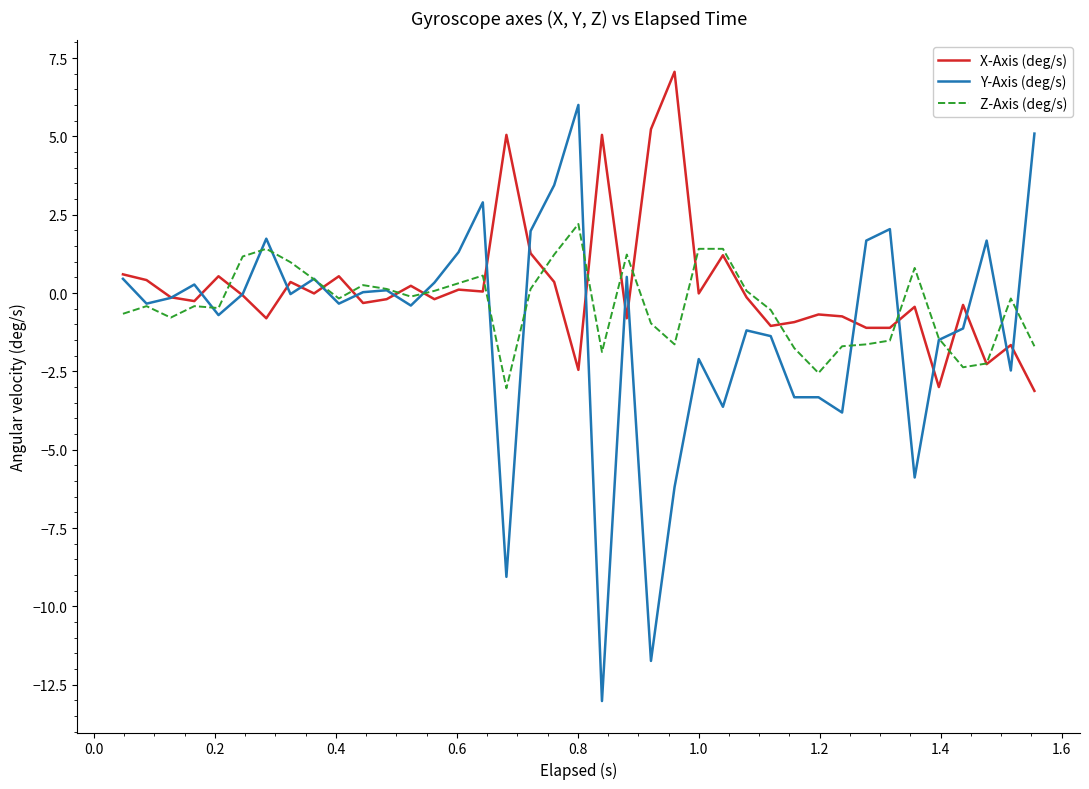

What is the lowest value of the Y-Axis (deg/s) series?

-13.0